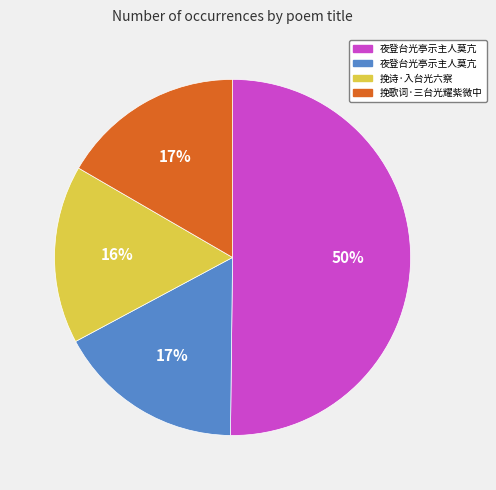

To the nearest percent, what is the difference between the largest and smallest slice percentages?

34%